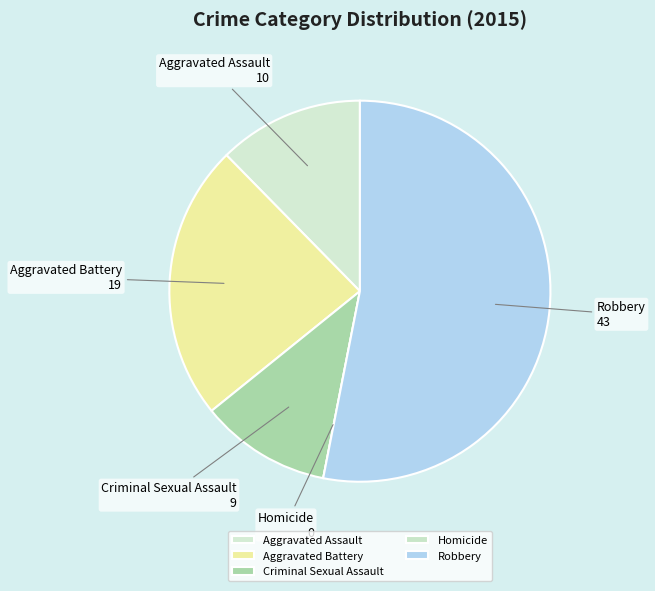

Which category has the biggest portion of the pie?

Robbery